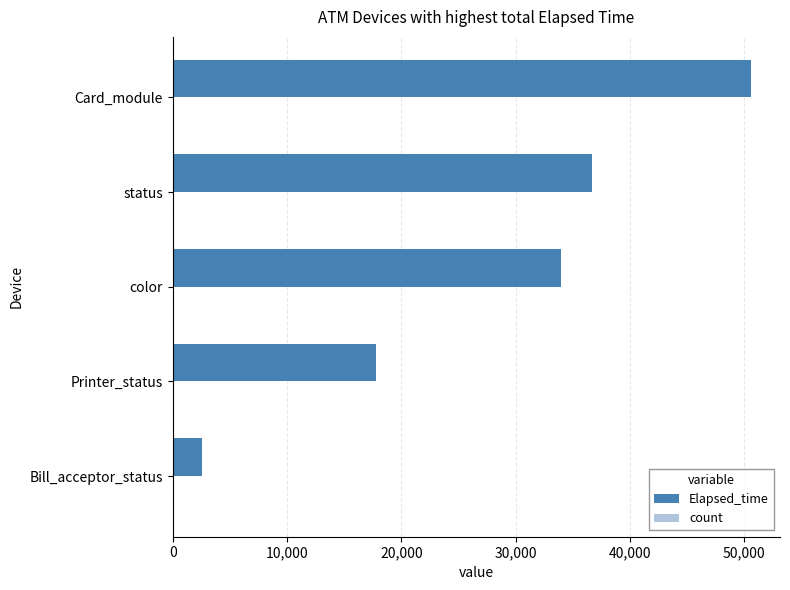

What is the sum of all Elapsed_time values?

141656